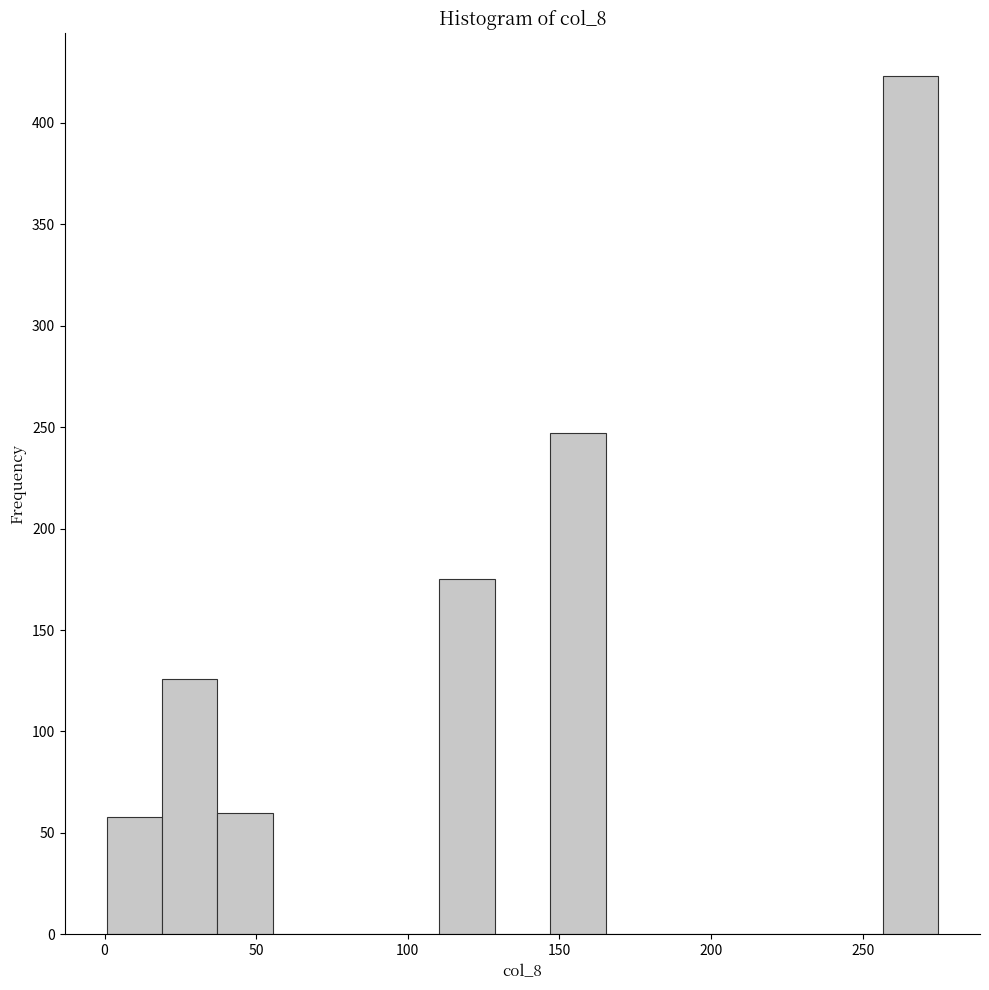

Around what value on the x-axis is the tallest bar? Give the approximate position of its centre, as read against the axis.

265